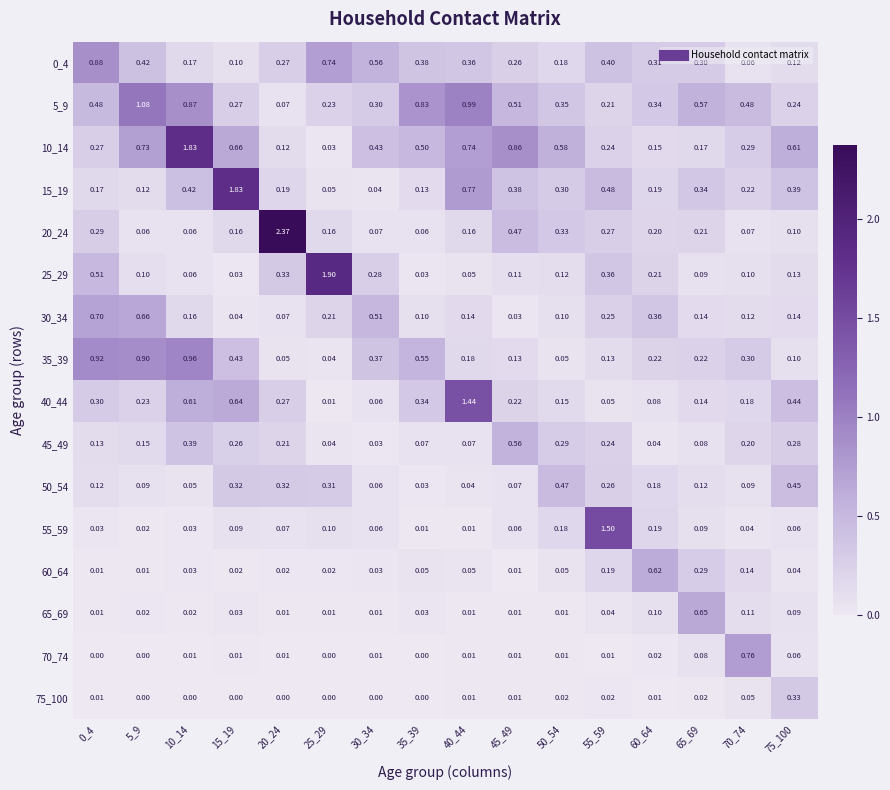

How many series are shown in this chart?

16